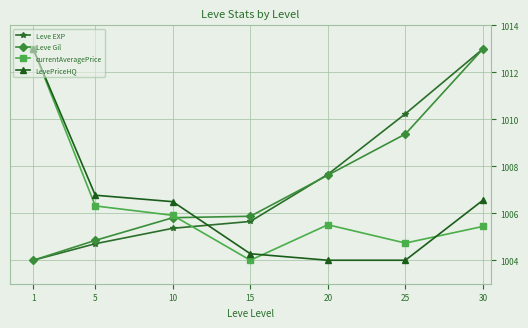

What is the value of the currentAveragePrice point at the 6th from the left?

1004.7